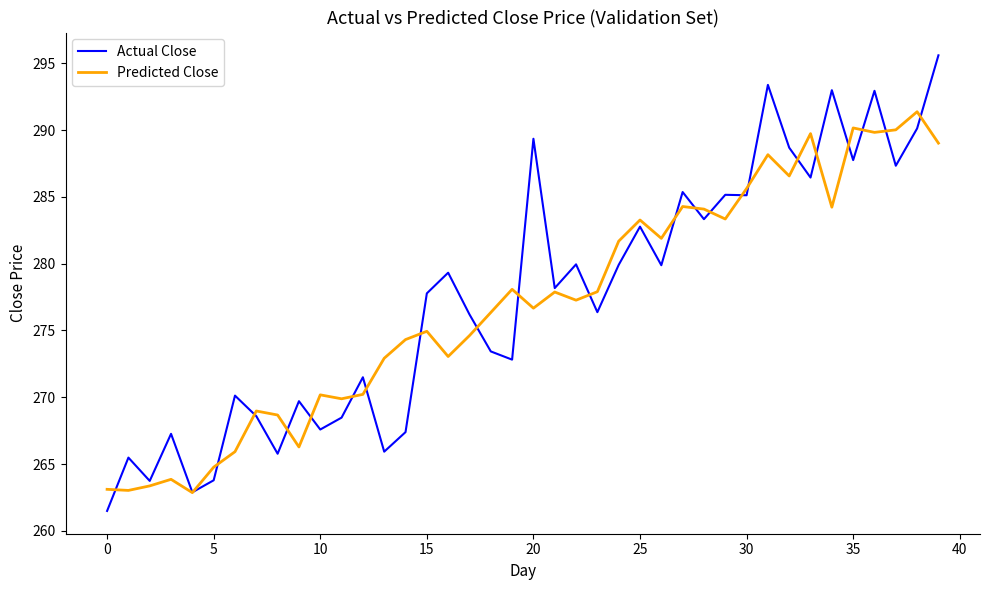

What is the smallest value displayed?

261.5